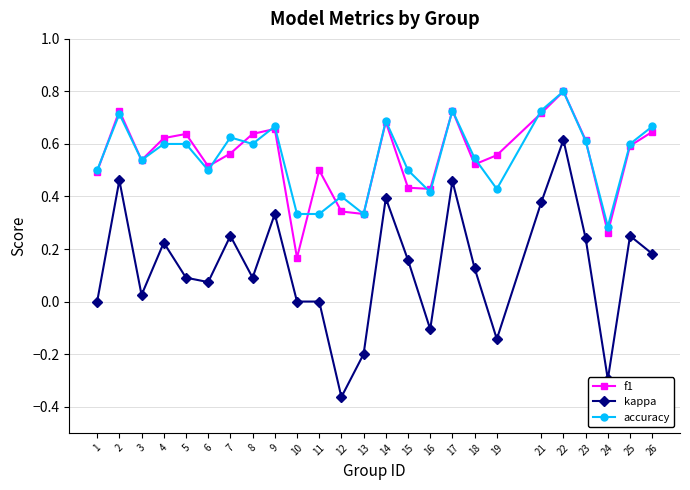

At which category does accuracy reach its first local peak?

2